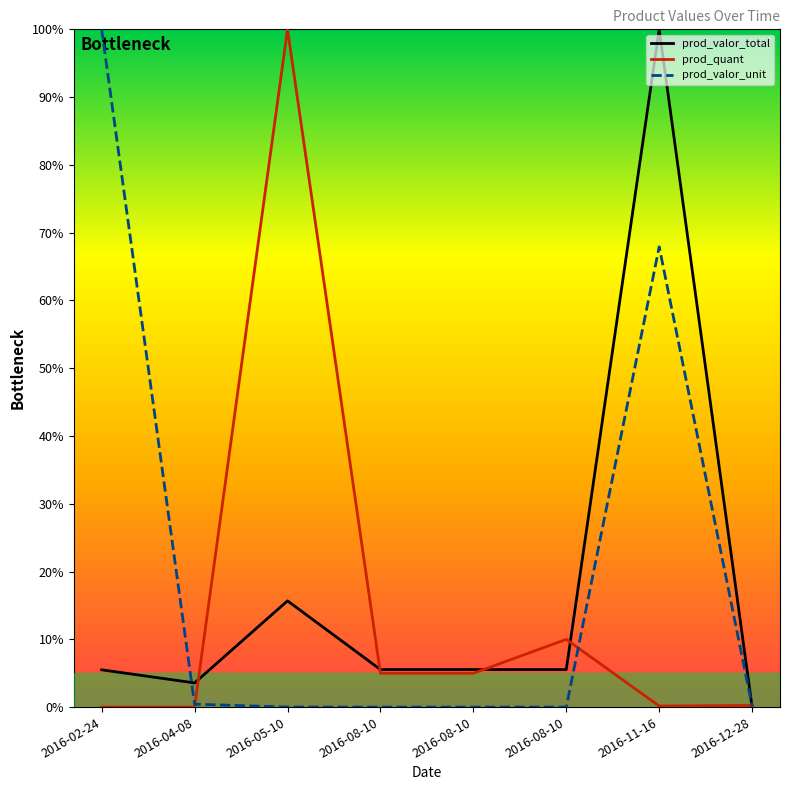

Reading left to right, what are all the values shown in this chart?

prod_valor_total: 5.5	3.6	15.7	5.5	5.5	5.5	100.0	0.0
prod_quant: 0.0	0.0	100.0	5.0	5.0	10.0	0.2	0.2
prod_valor_unit: 100.0	0.4	0.0	0.0	0.0	0.0	67.9	0.1